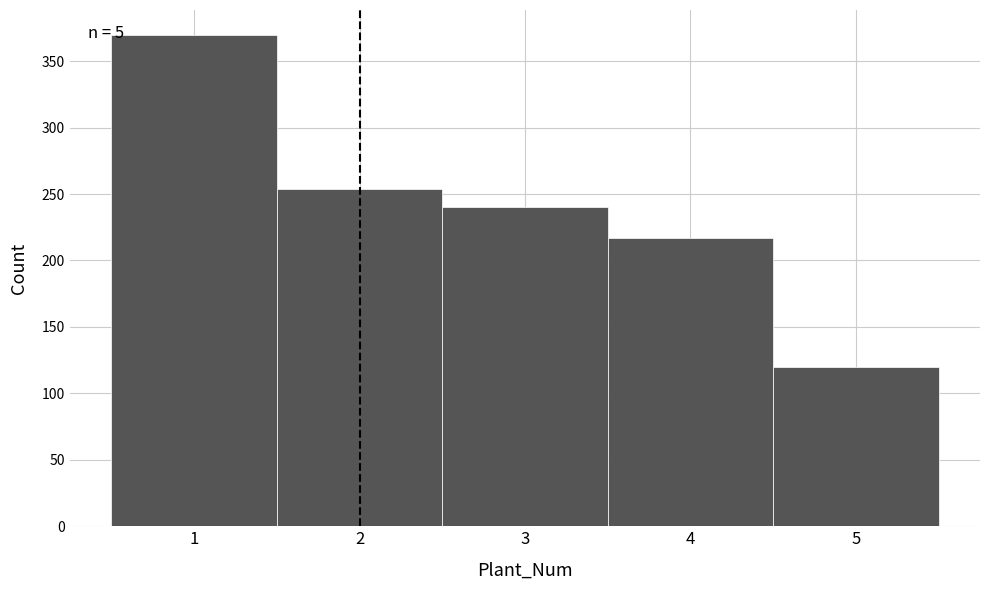

Over which range of the x-axis is the bar tallest?

0.5 to 1.5